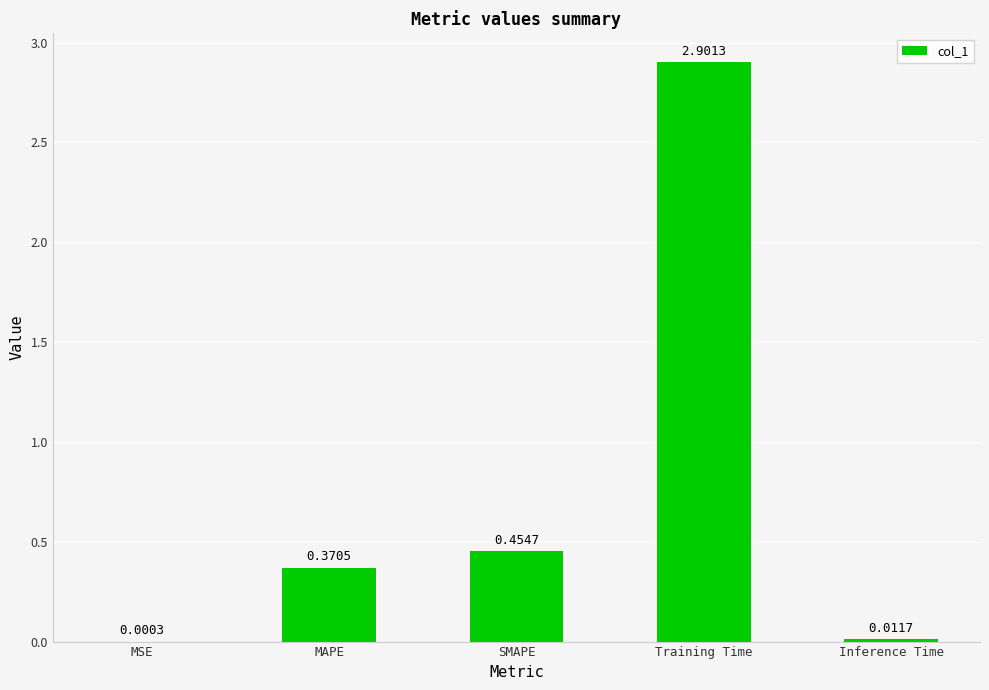

Which label corresponds to the largest value in the chart?

Training Time